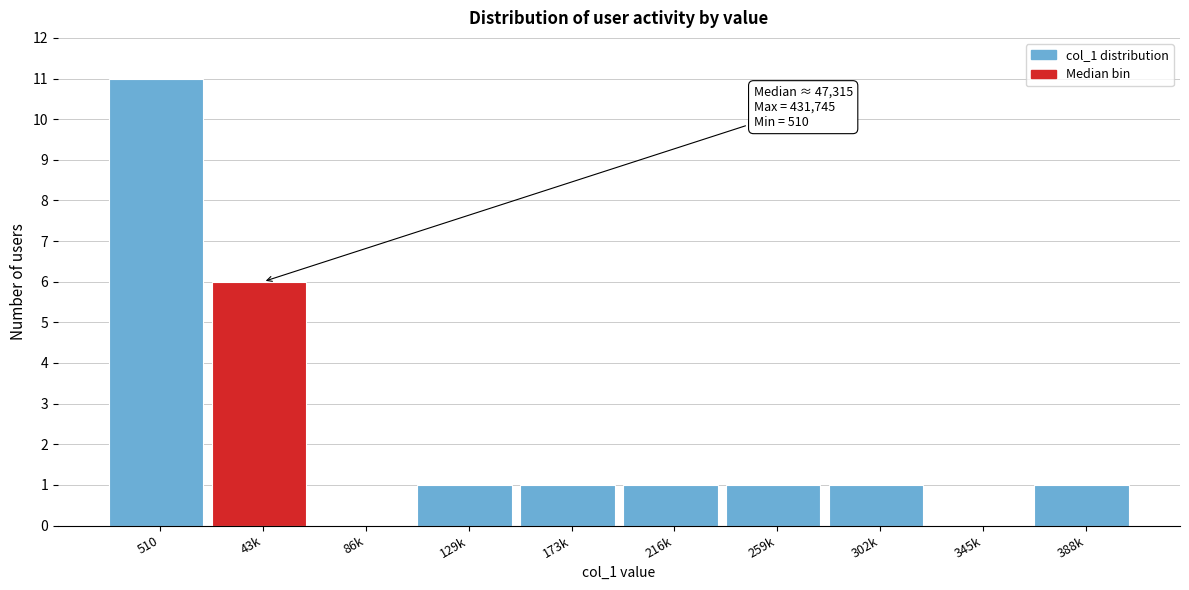

Reading right to left, extract all data points from this chart.

388k=1	345k=0	302k=1	259k=1	216k=1	173k=1	129k=1	86k=0	43k=6	510=11